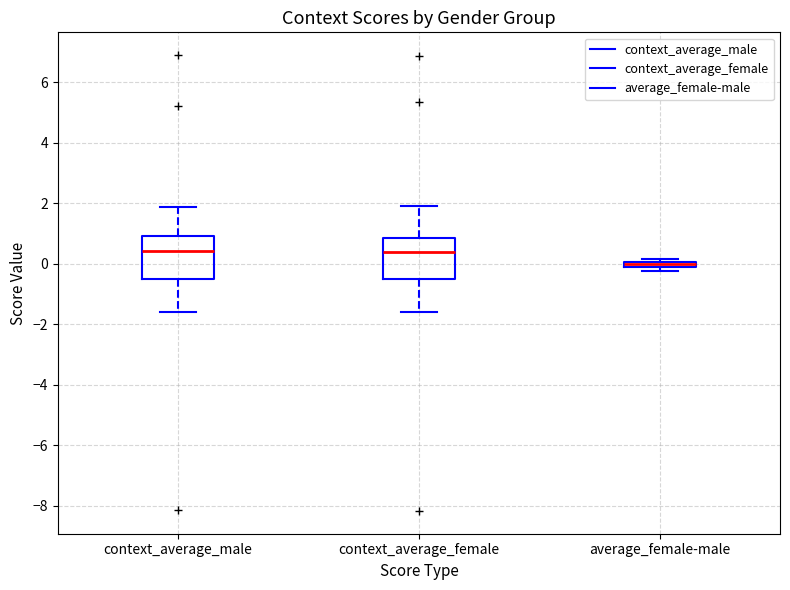

Where is the lower edge of the box for average_female-male on the y-axis? The values are not printed on the chart, so give them approximately, as read against the axis.

-0.2